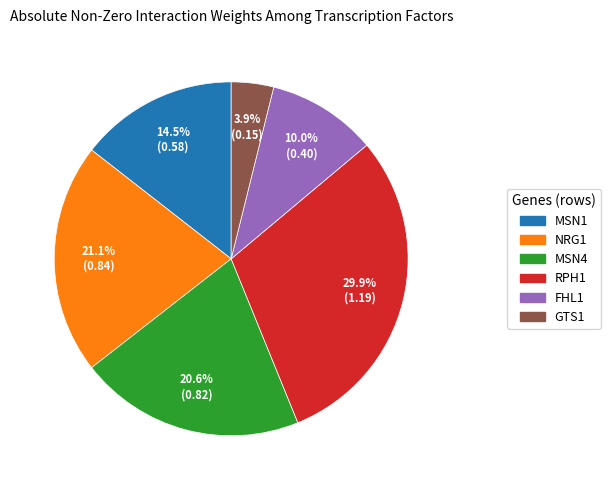

What portion of the pie excludes MSN4?

79.4%